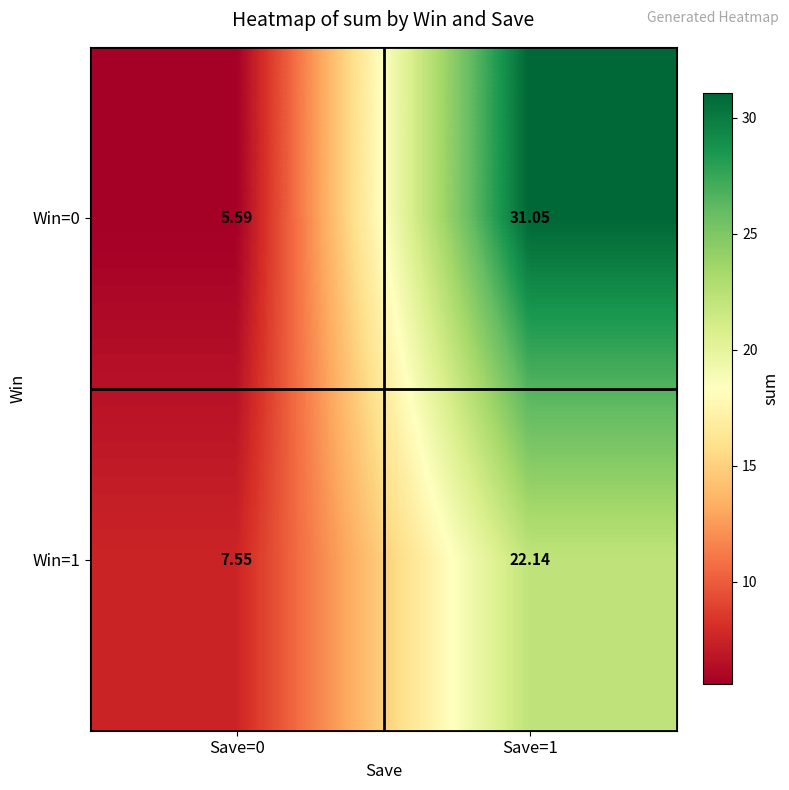

Is the value of Win=1 at Save=0 greater than the value of Win=0 at Save=0?

Yes